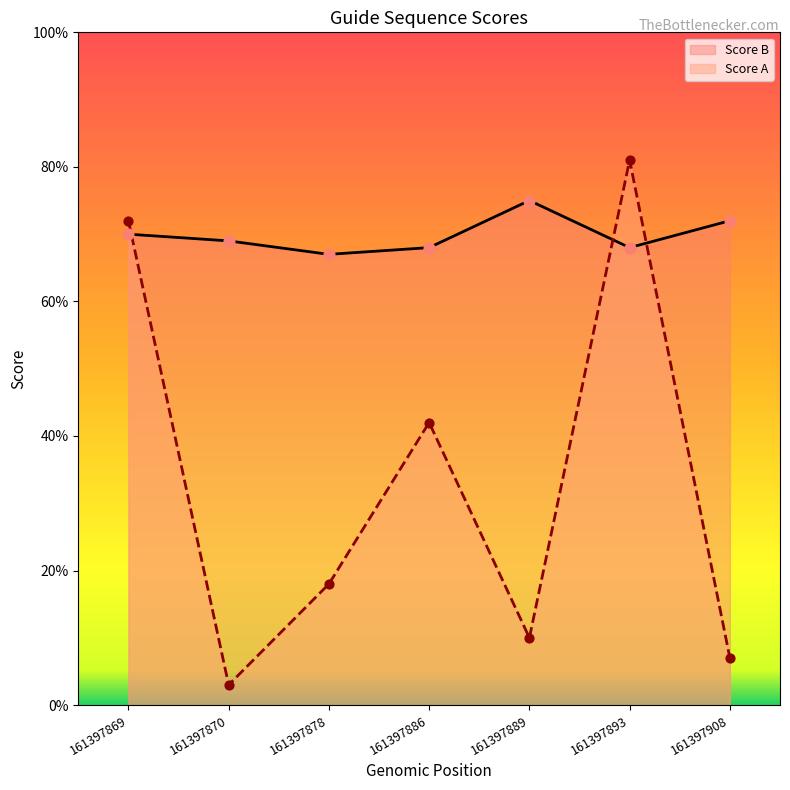

Which series has the widest spread of Y values?

Score A